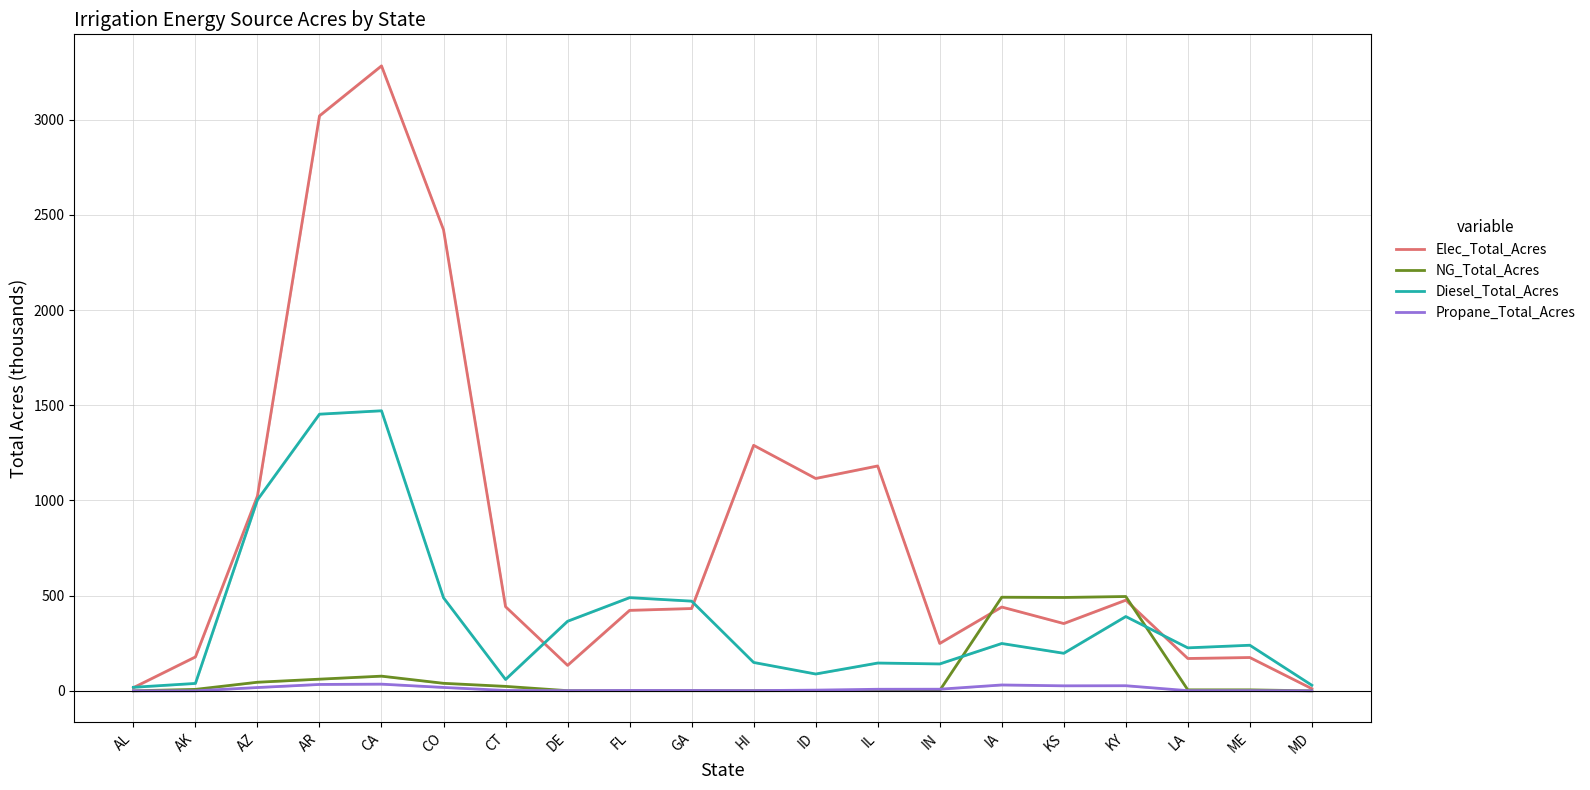

Is it true that Elec_Total_Acres equals 1974.7 at ID?

False